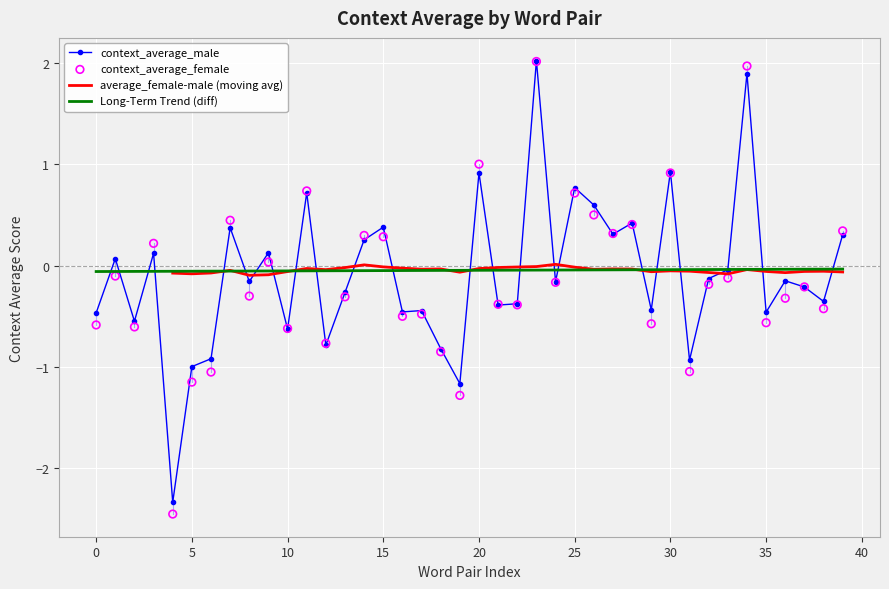

Which series has the largest total across all categories?

context_average_male